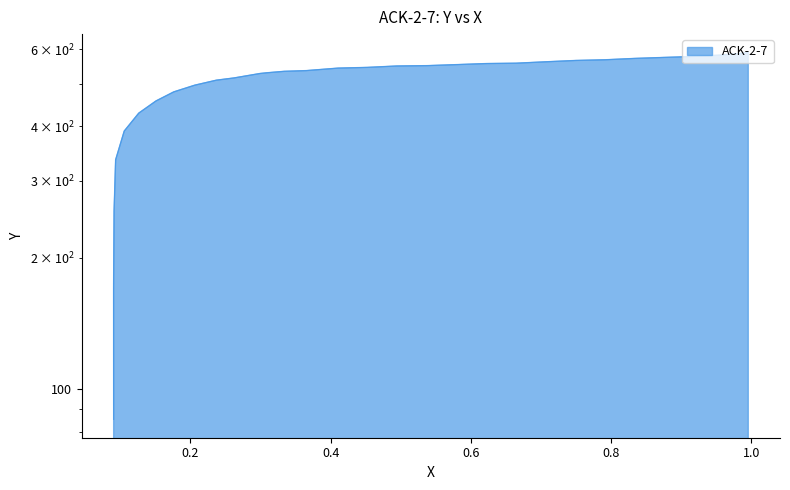

What is the difference between the second highest and minimum values?

502.0